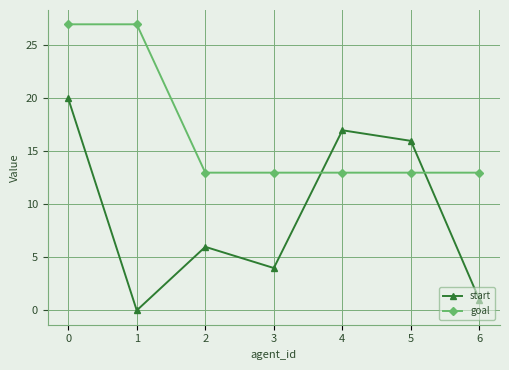

What is the highest value of the goal series?

27